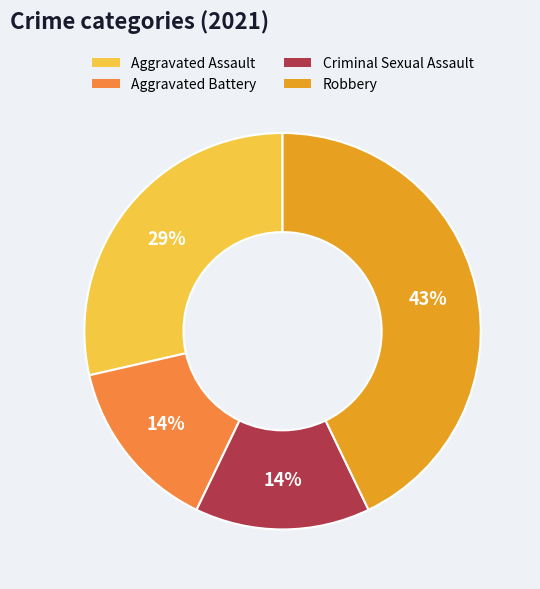

Is Aggravated Battery the majority of the pie?

No